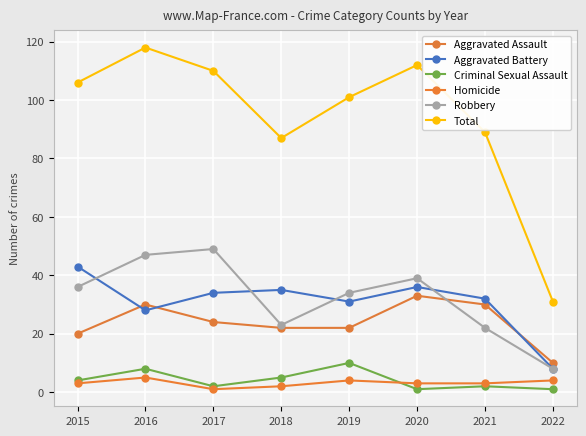

How many categories are shown in the chart?

8